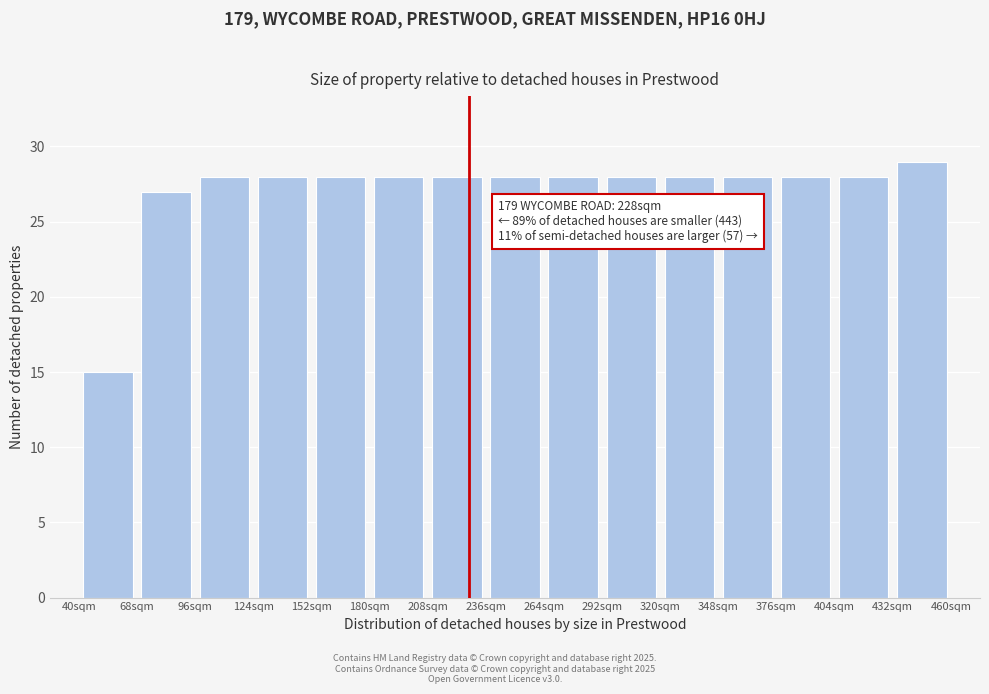

Over which range of the x-axis is the bar tallest?

432 to 460